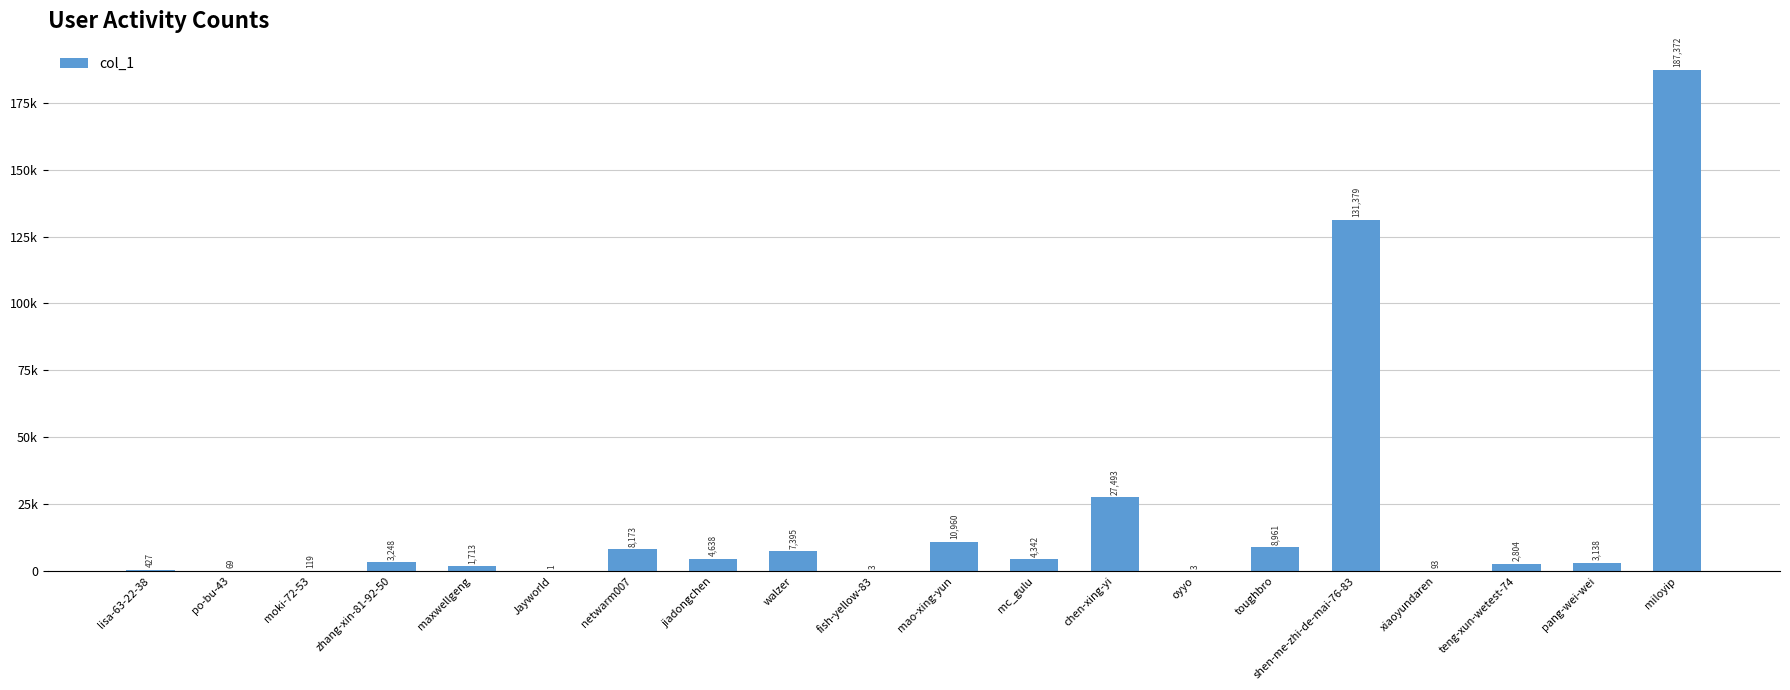

Reading left to right, list all the values displayed in this chart.

lisa-63-22-38=427	po-bu-43=69	moki-72-53=119	zhang-xin-81-92-50=3248	maxwellgeng=1713	Jayworld=1	netwarm007=8173	jiadongchen=4638	walzer=7395	fish-yellow-83=3	mao-xing-yun=10960	mc_gulu=4342	chen-xing-yi=27493	oyyo=3	toughbro=8961	shen-me-zhi-de-mai-76-83=131379	xiaoyundaren=93	teng-xun-wetest-74=2804	pang-wei-wei=3138	miloyip=187372